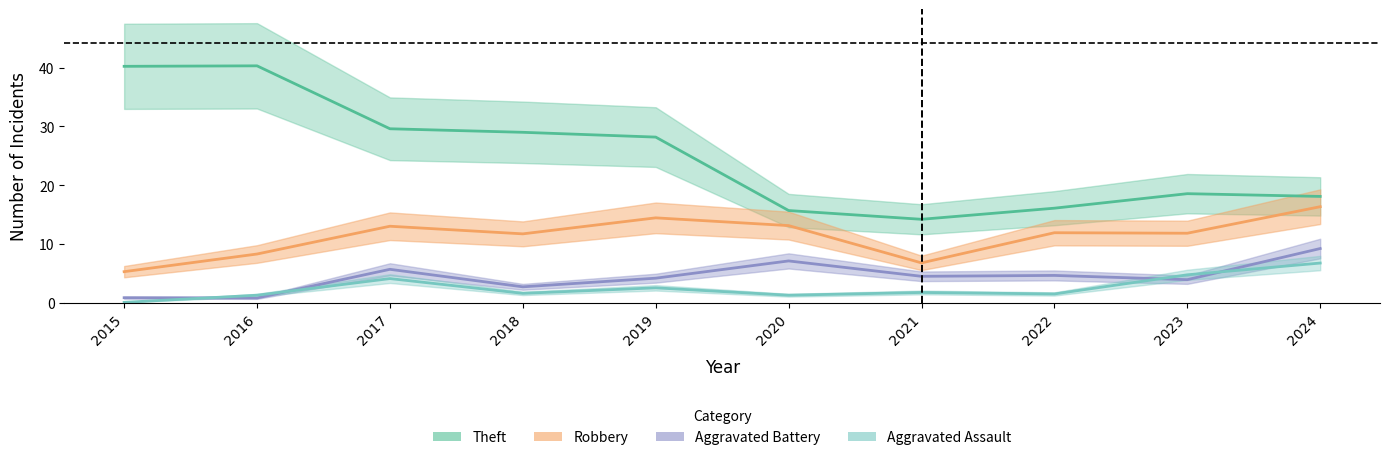

Between 2016 and 2018, which series saw the biggest shift?

Theft